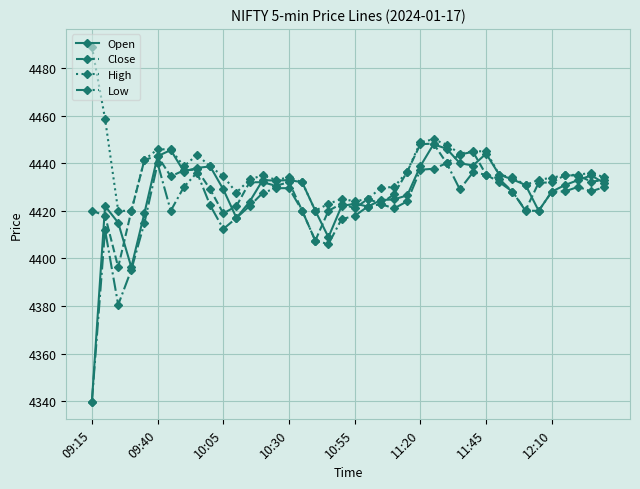

Which series has the largest range (max minus min)?

Open